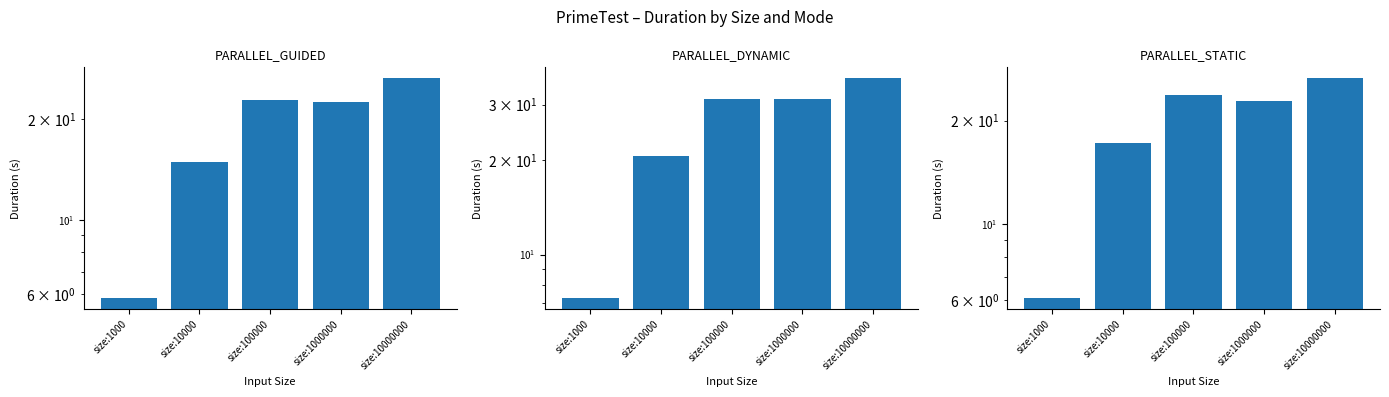

Which has a higher value, size:100000 or size:1000?

size:100000